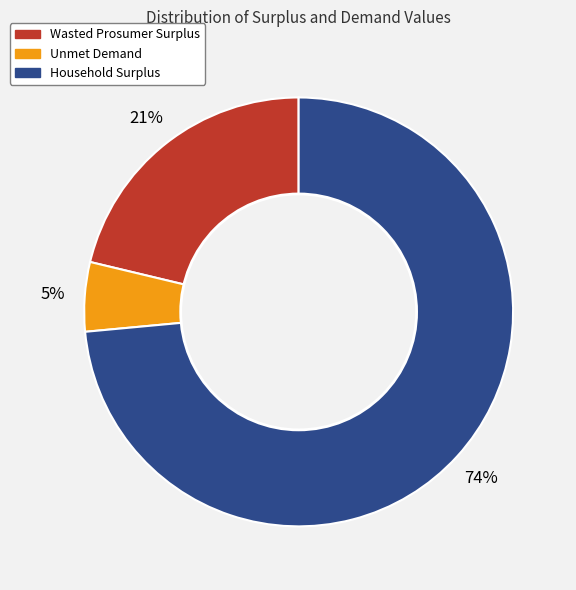

Combined, do Wasted Prosumer Surplus and Household Surplus account for over 50%?

Yes